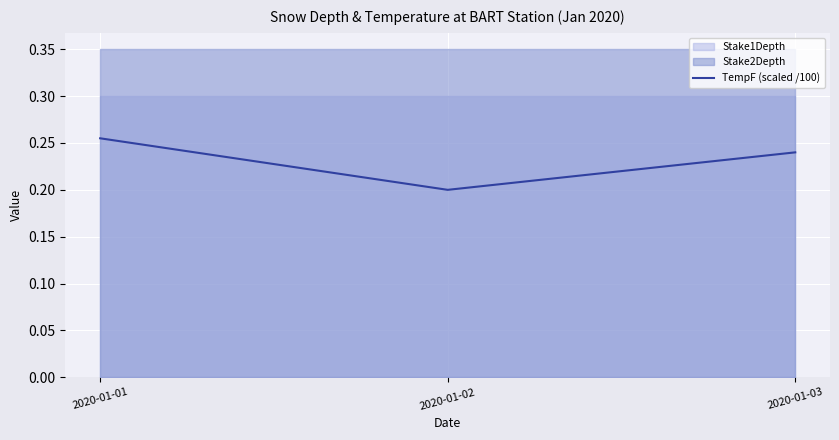

Reading right to left, transcribe all the data shown in this chart.

2020-01-03=0.2	2020-01-02=0.2	2020-01-01=0.3